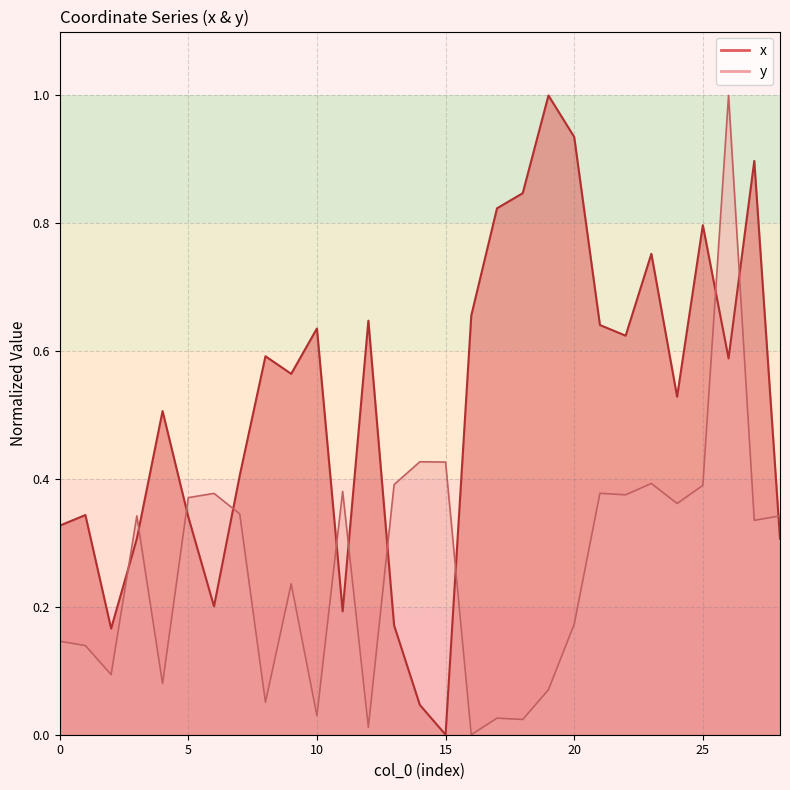

How many times do x and y cross each other?

11